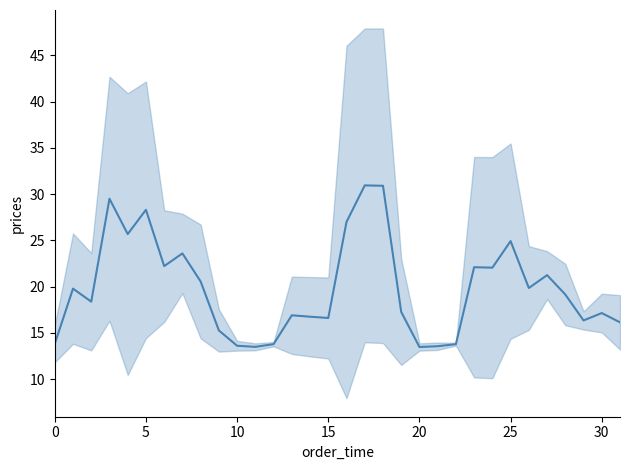

Reading left to right, what are all the values shown in this chart?

13.8	19.8	18.4	29.5	25.7	28.3	22.2	23.6	20.6	15.3	13.6	13.5	13.8	16.9	16.8	16.6	27.0	31.0	30.9	17.3	13.5	13.6	13.8	22.1	22.1	24.9	19.9	21.3	19.2	16.4	17.2	16.1